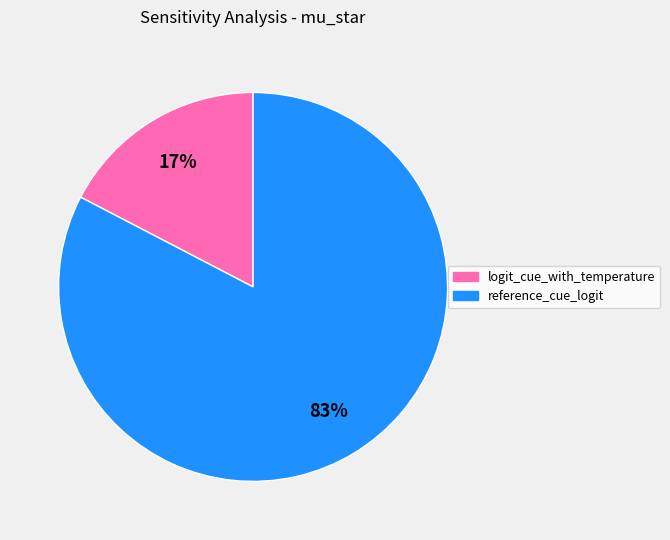

Rank the categories by value from highest to lowest.

reference_cue_logit, logit_cue_with_temperature